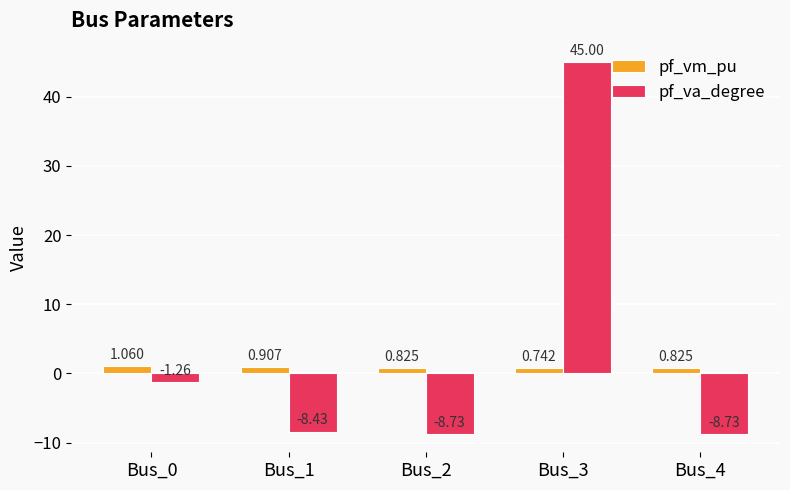

Rank the series at Bus_2 from lowest to highest value.

pf_va_degree, pf_vm_pu